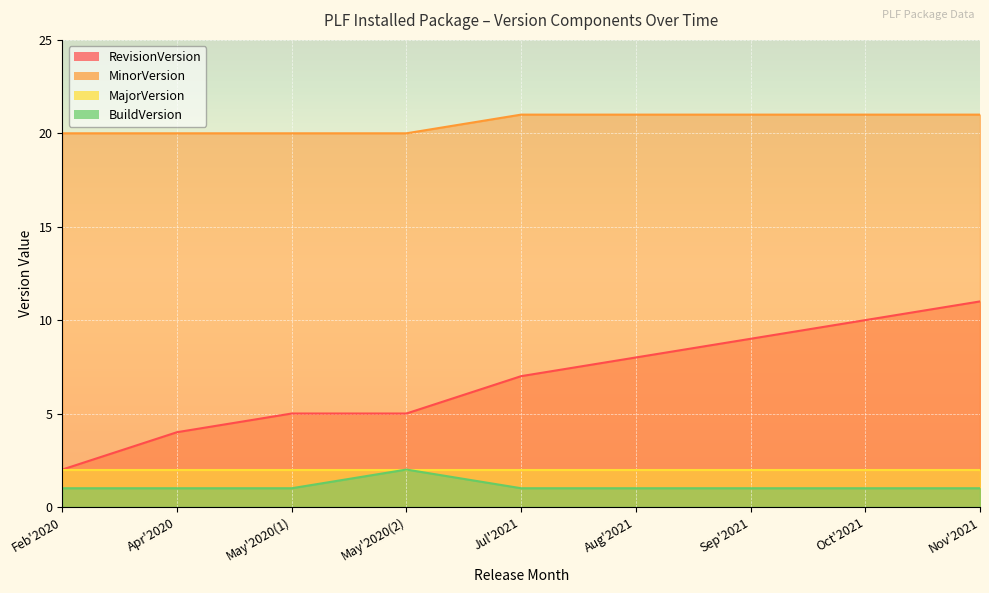

What is the difference between the second highest and second lowest values in the MinorVersion series?

1